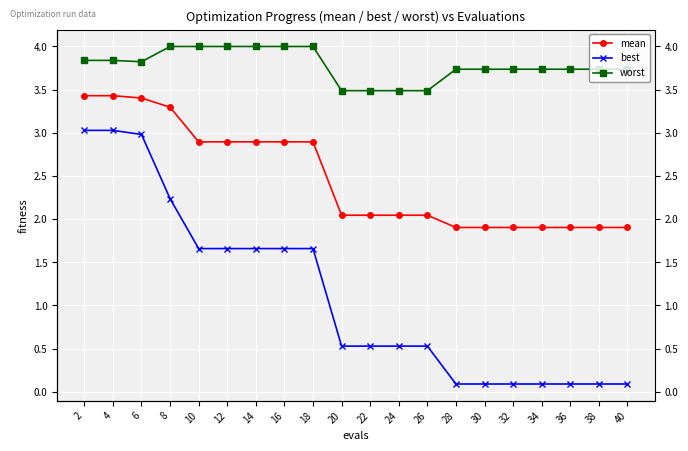

Is it true that worst equals 3.7 at 32?

True